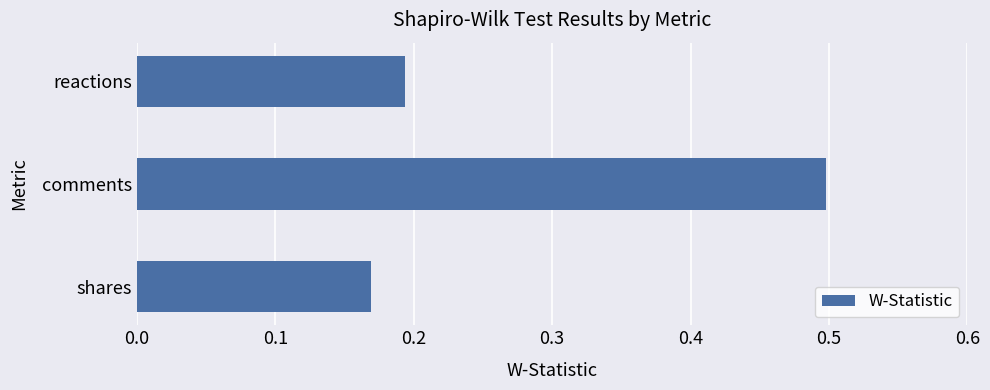

How many data points does each series have?

3